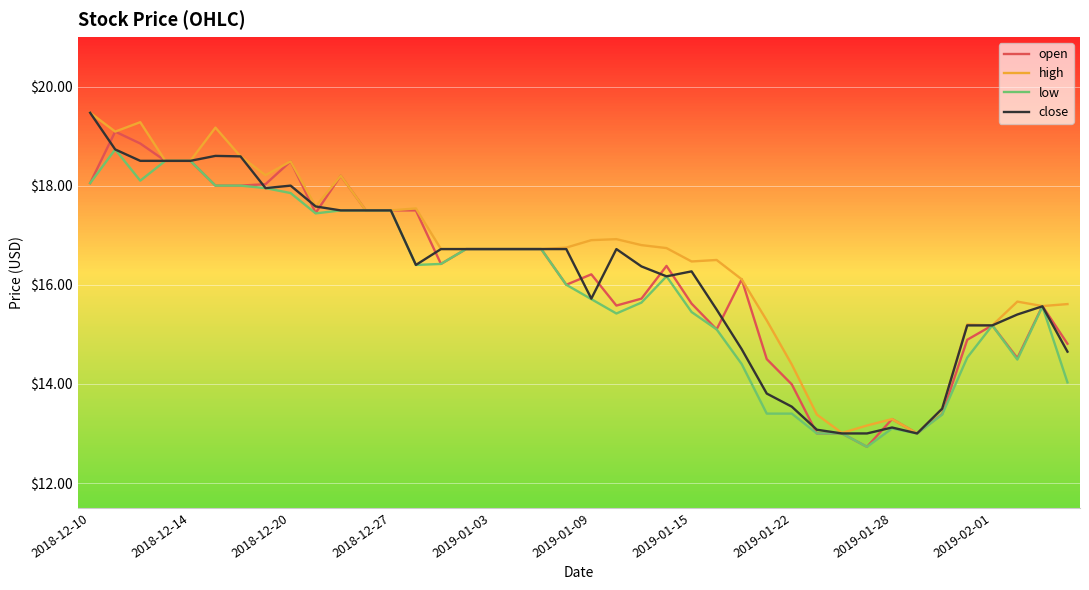

What is the minimum value shown in the chart?

12.7